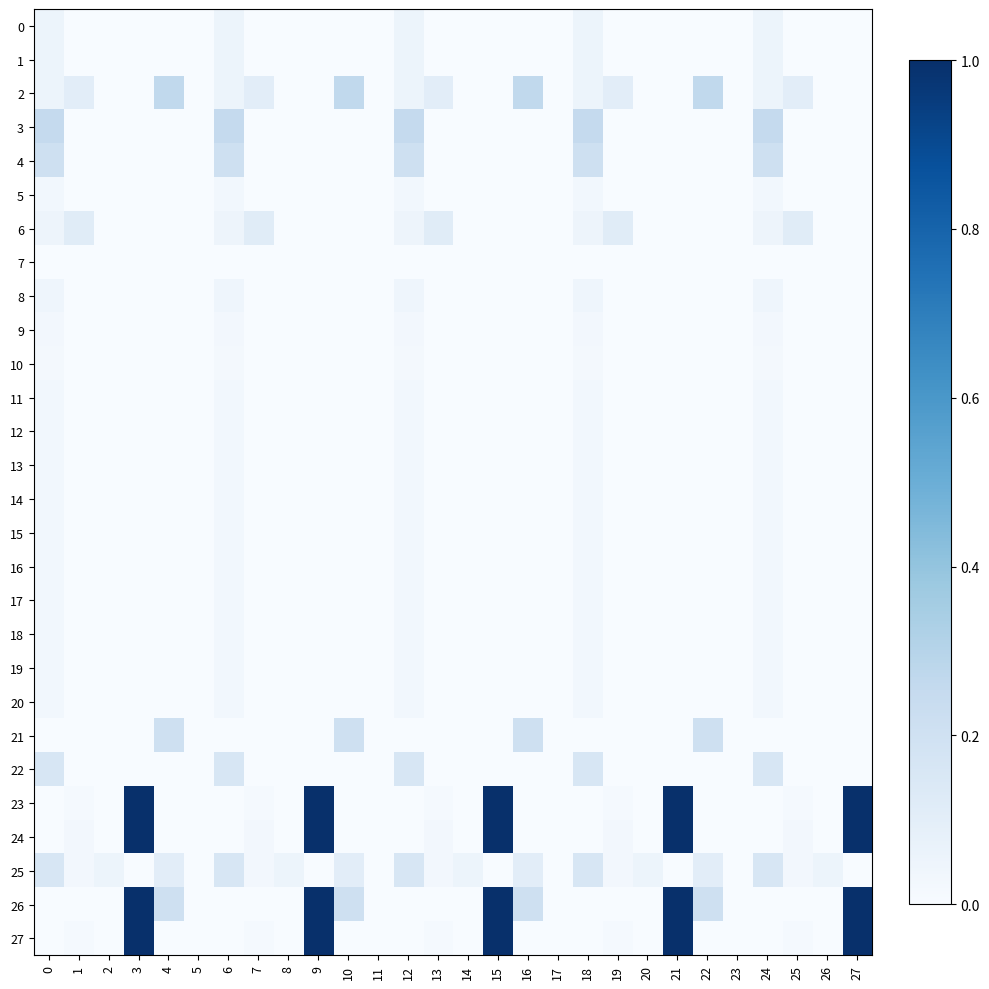

Count the number of categories in the chart.

28